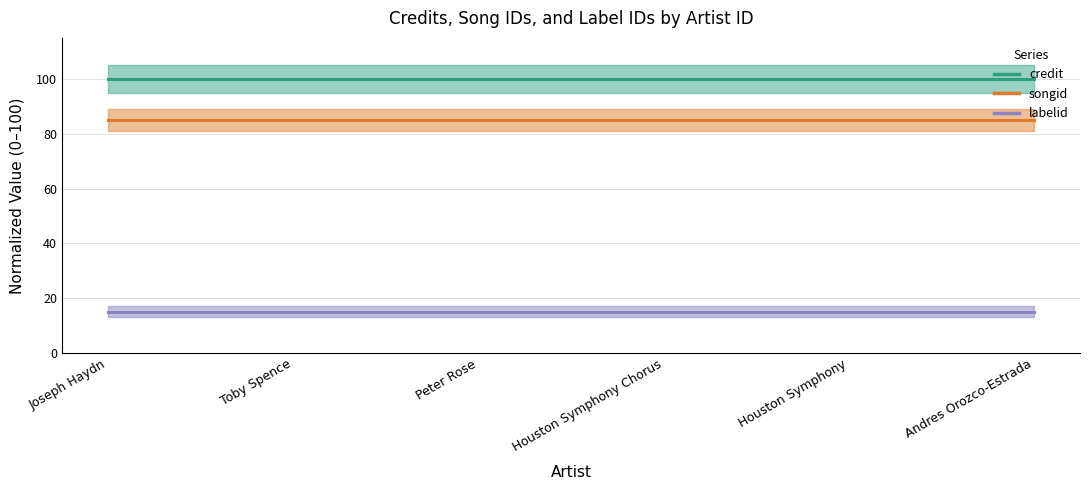

True or false: songid (center) and labelid (center) intersect in this chart.

False